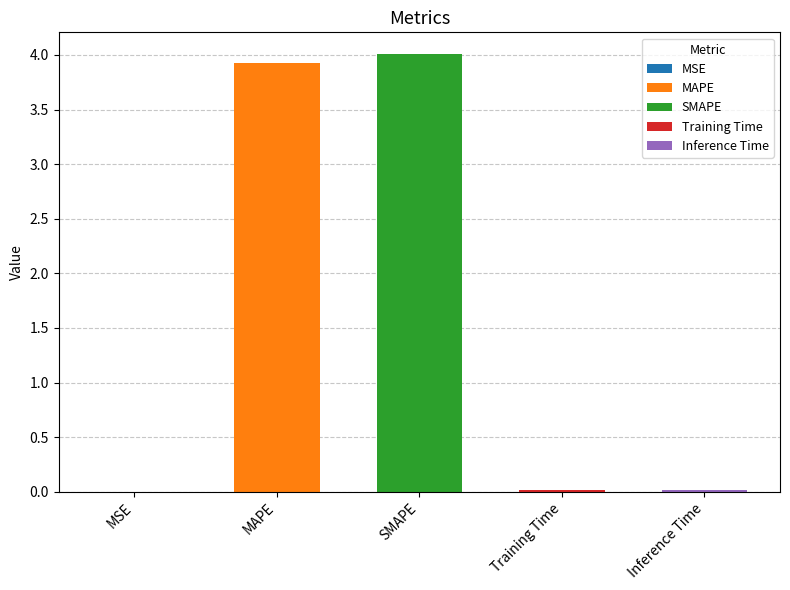

The value at MSE is 0.0. True or false?

False